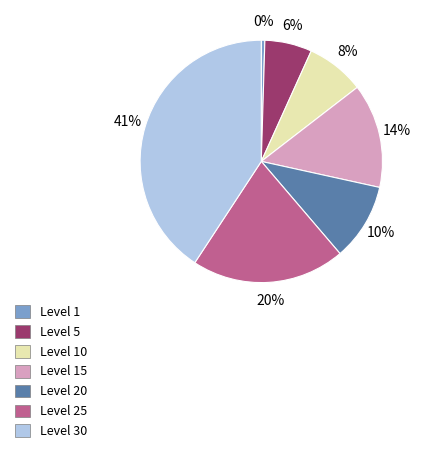

Do Level 1 and Level 15 together represent more than half of the pie?

No